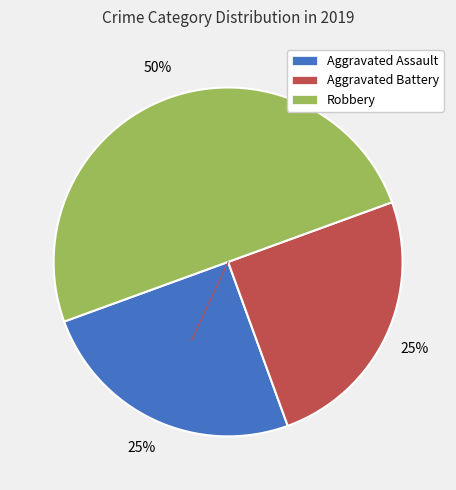

How many segments does this pie chart have?

3